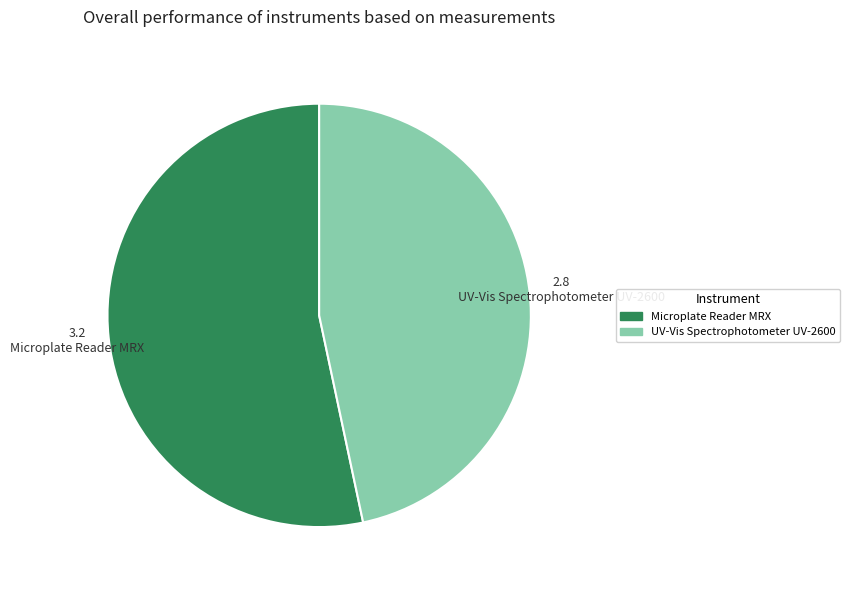

Is Microplate Reader MRX the majority of the pie?

Yes